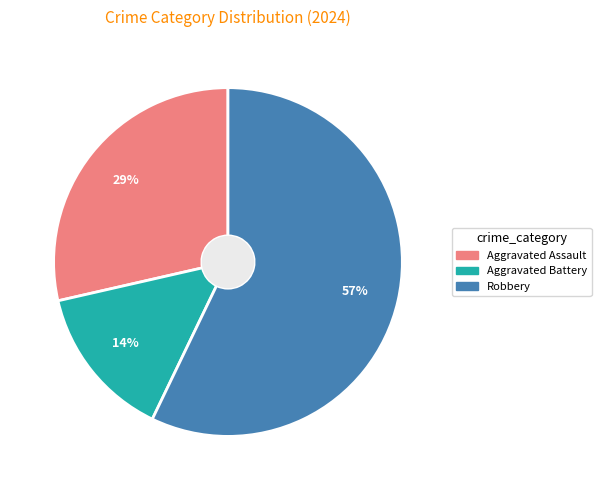

True or false: Aggravated Assault accounts for 29% of the total.

True